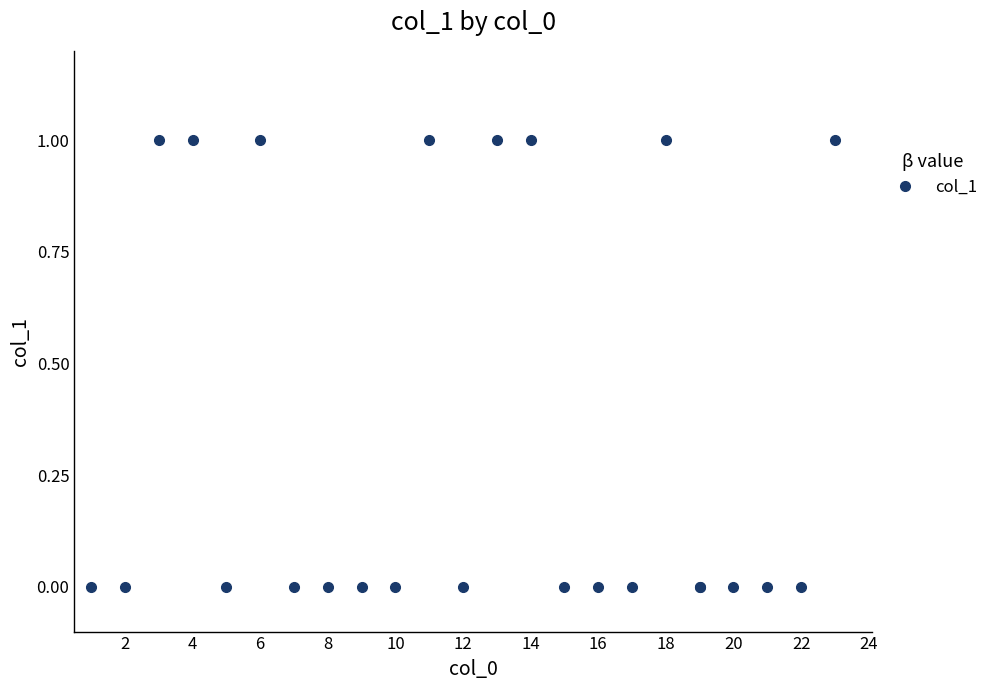

How many lines are shown in the chart?

1